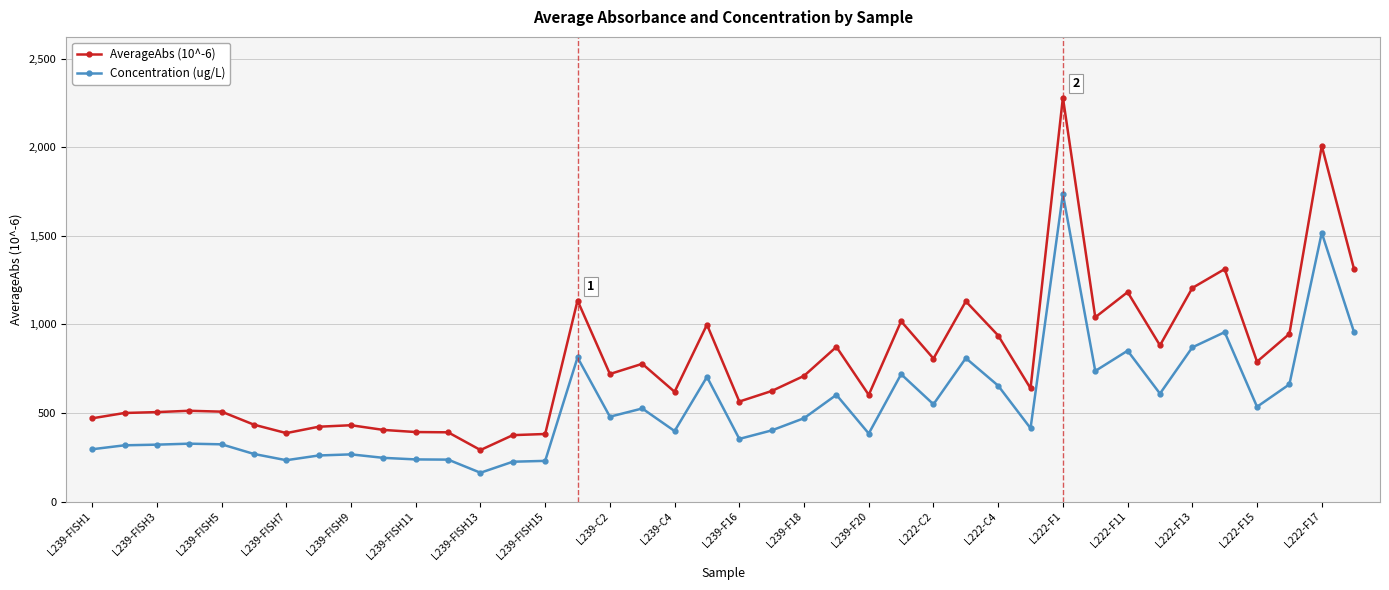

True or false: AverageAbs (10^-6) has more than 0 points higher than both neighbors.

True